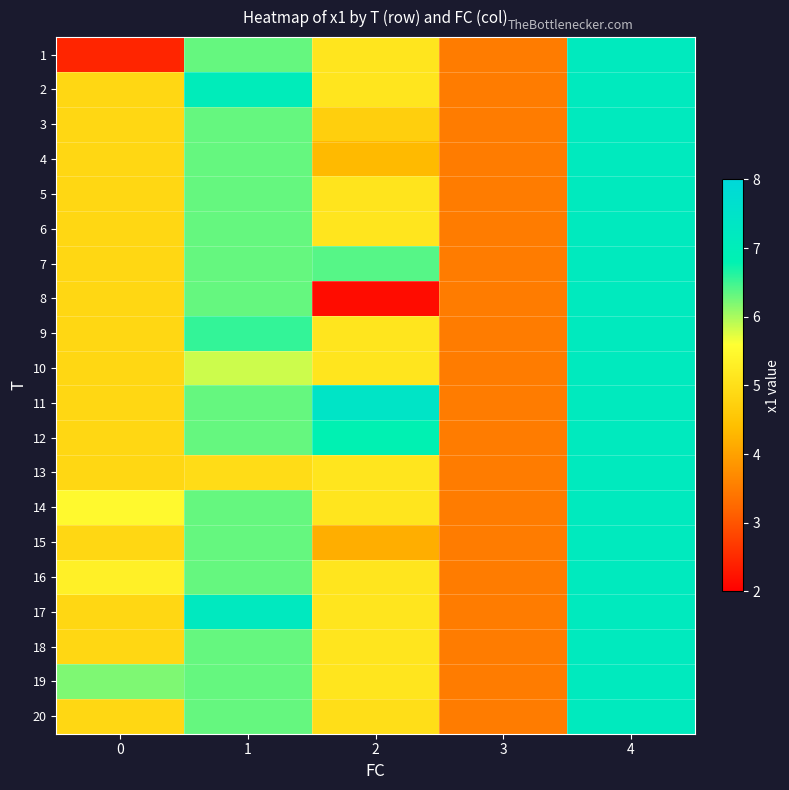

Count the number of data series in this chart.

20